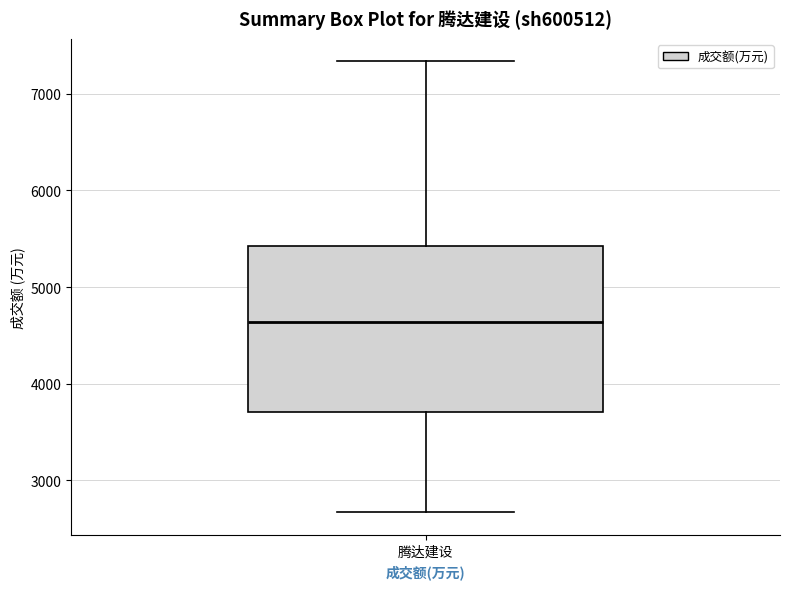

Where is the lower edge of the box for 腾达建设 on the y-axis? The values are not printed on the chart, so give them approximately, as read against the axis.

3700